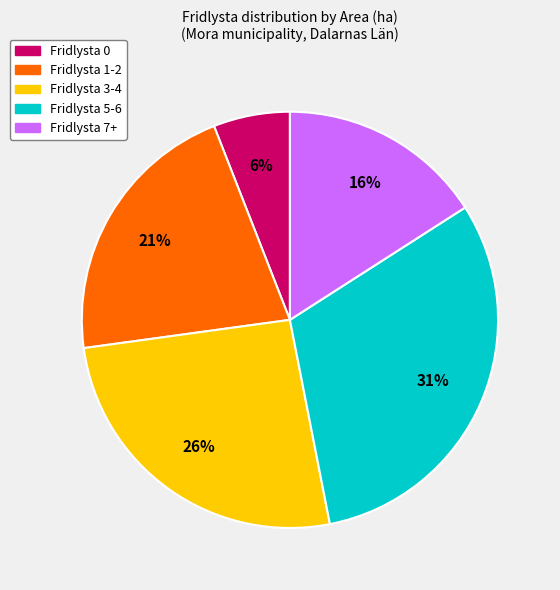

Does Fridlysta 5-6 account for over 50% of the chart?

No